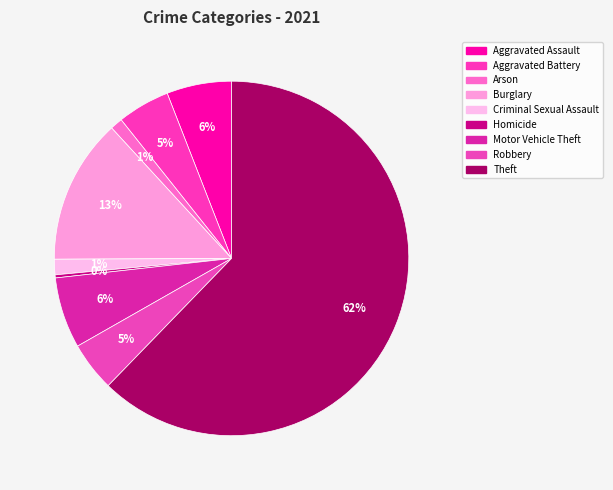

Is it true that Motor Vehicle Theft is 20% of the pie?

False